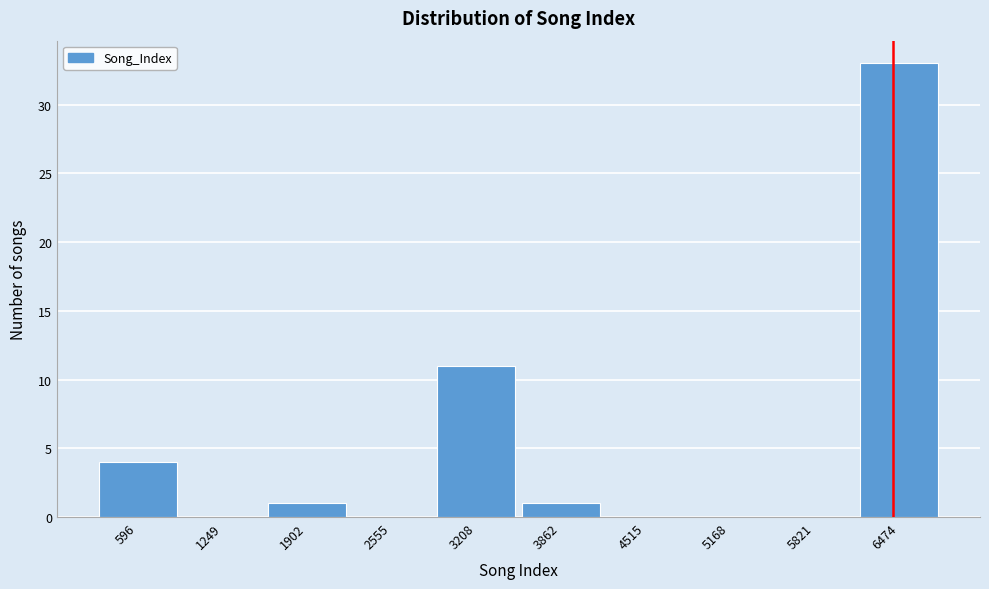

Reading left to right, what are all the values shown in this chart?

596=4	1249=0	1902=1	2555=0	3208=11	3862=1	4515=0	5168=0	5821=0	6474=33